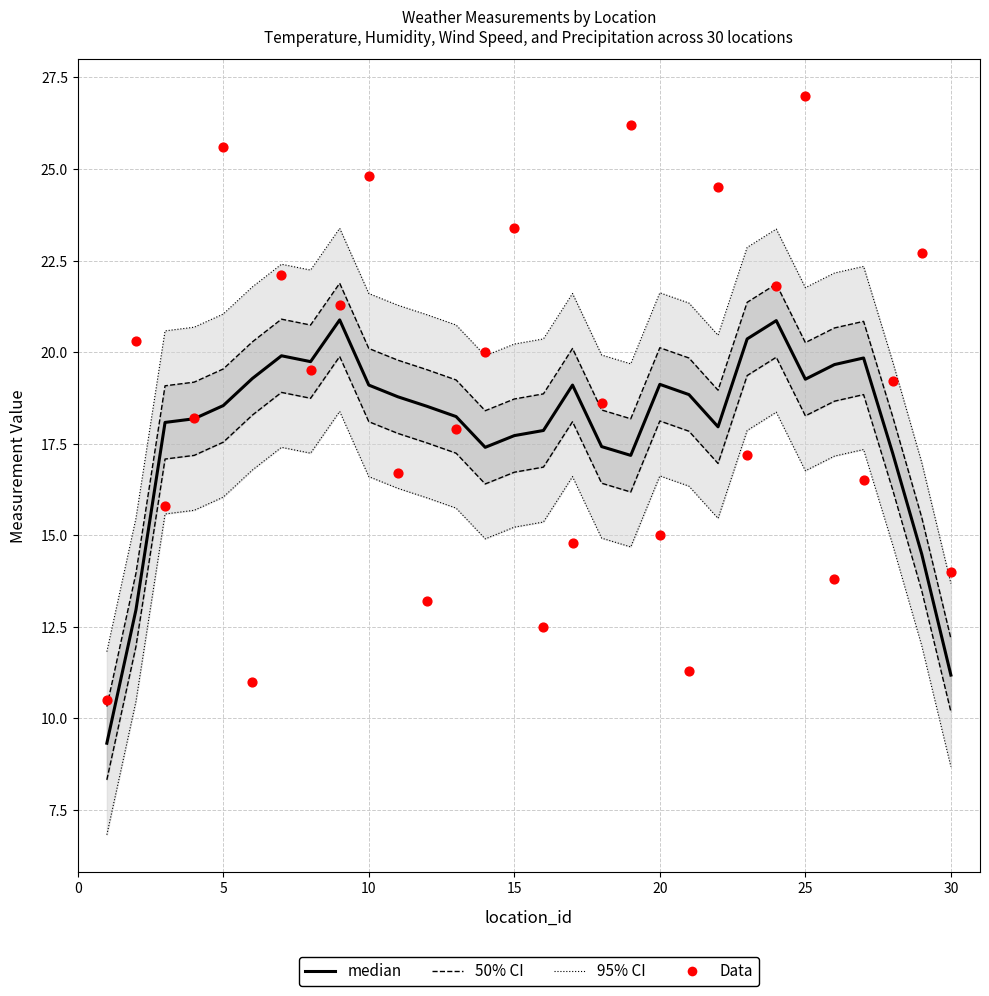

At how many categories does at least one series exceed 24?

5